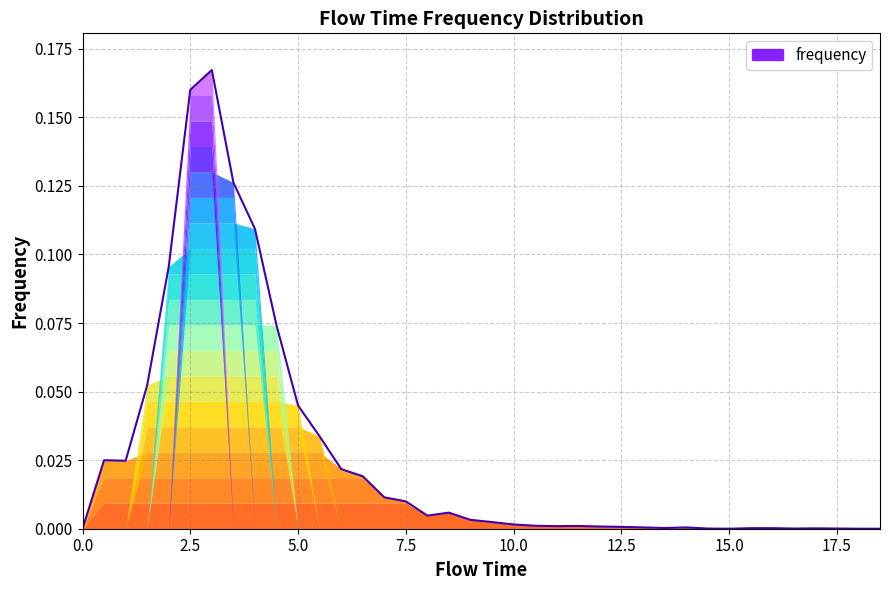

How many points are lower than both their immediate neighbors (excluding endpoints)?

6